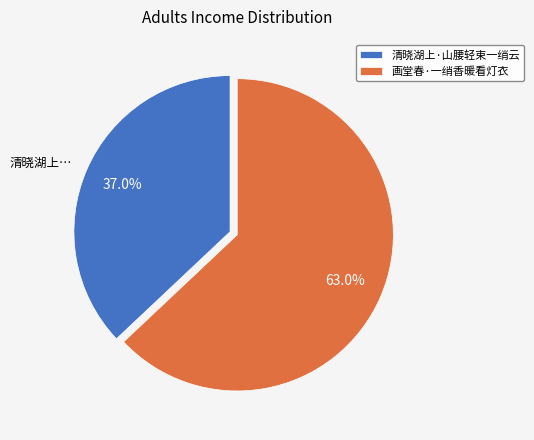

What is the smallest slice in the pie chart?

清晓湖上·山腰轻束一绡云